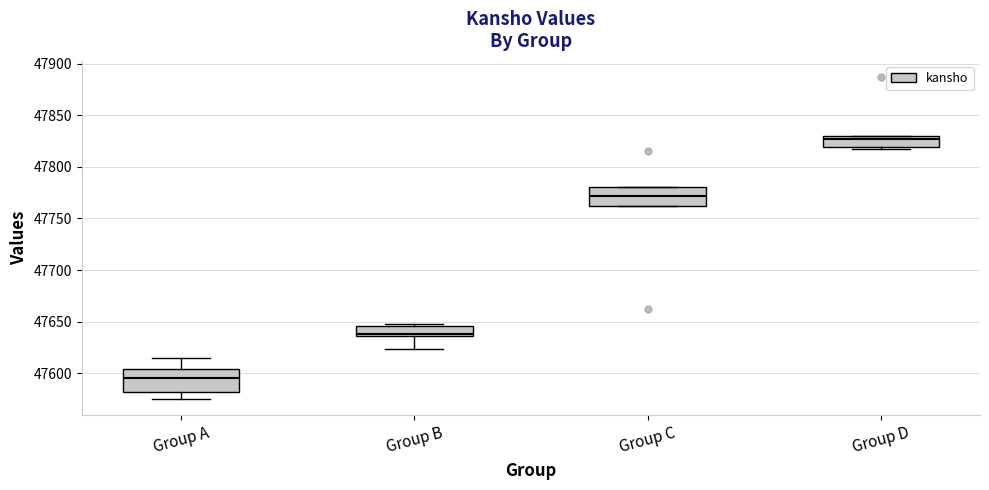

Which box's median line is the highest?

Group D